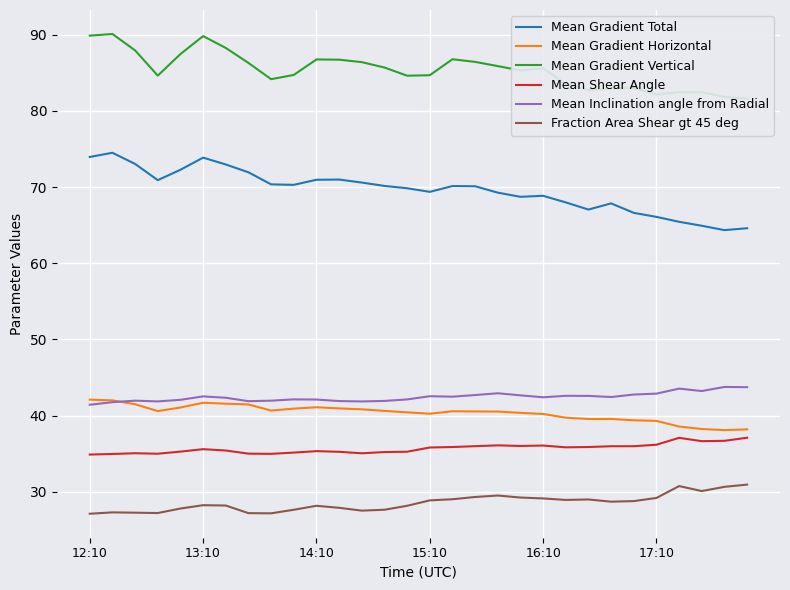

Is it true that Mean Inclination angle from Radial equals 55.7 at 19?

False